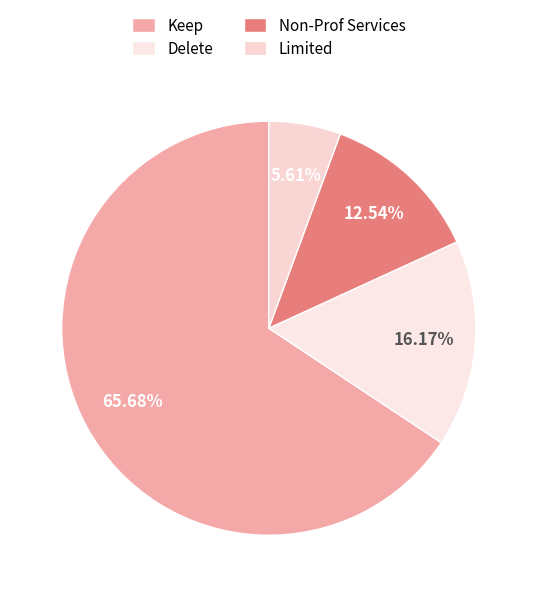

Is there a majority slice in this chart?

Yes